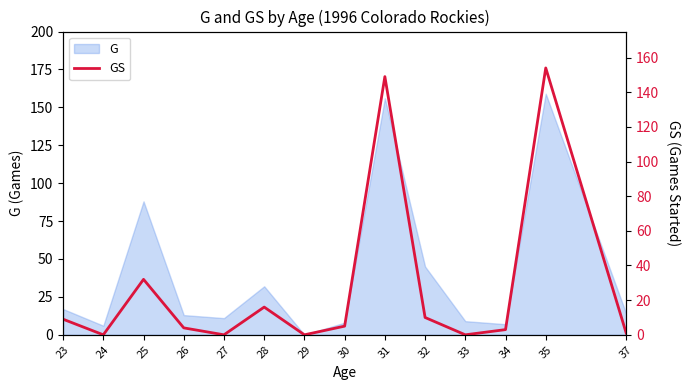

Reading right to left, extract all data points from this chart.

1	154	3	0	10	149	5	0	16	0	4	32	0	9